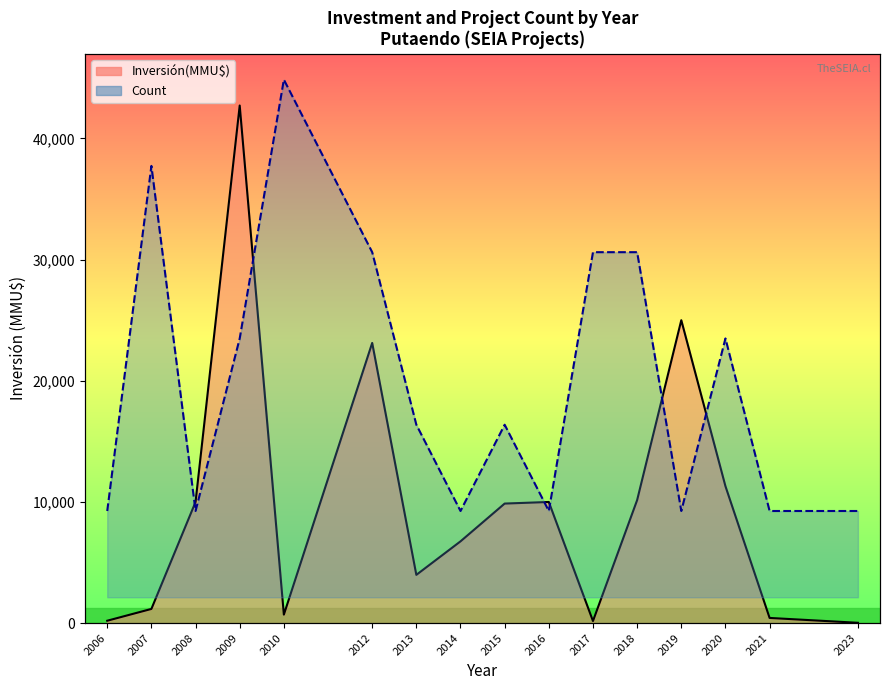

Is the value of Inversión(MMU$) at 2017 greater than the value of Count at 2013?

No